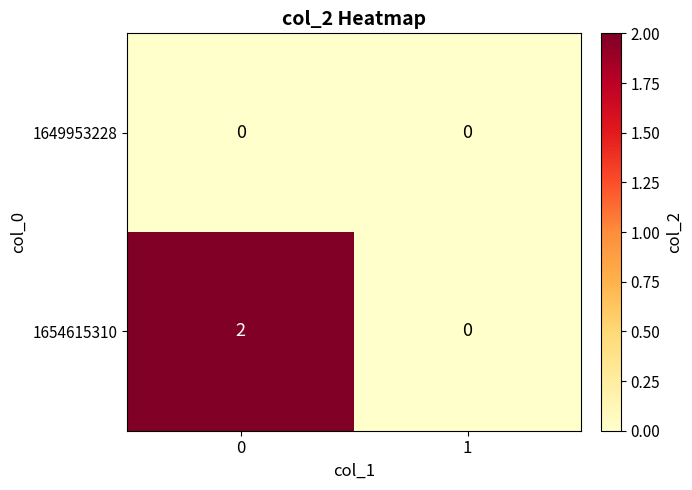

Reading left to right, list all the values displayed in this chart.

1649953228: 0=0	1=0
1654615310: 0=2	1=0